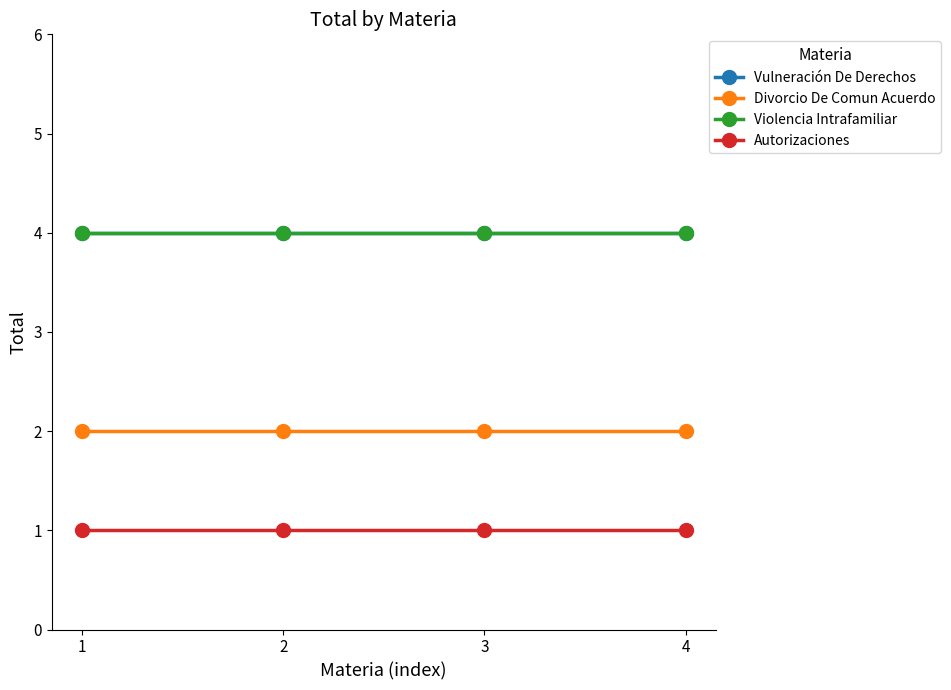

What is the lowest value of the Violencia Intrafamiliar series?

4